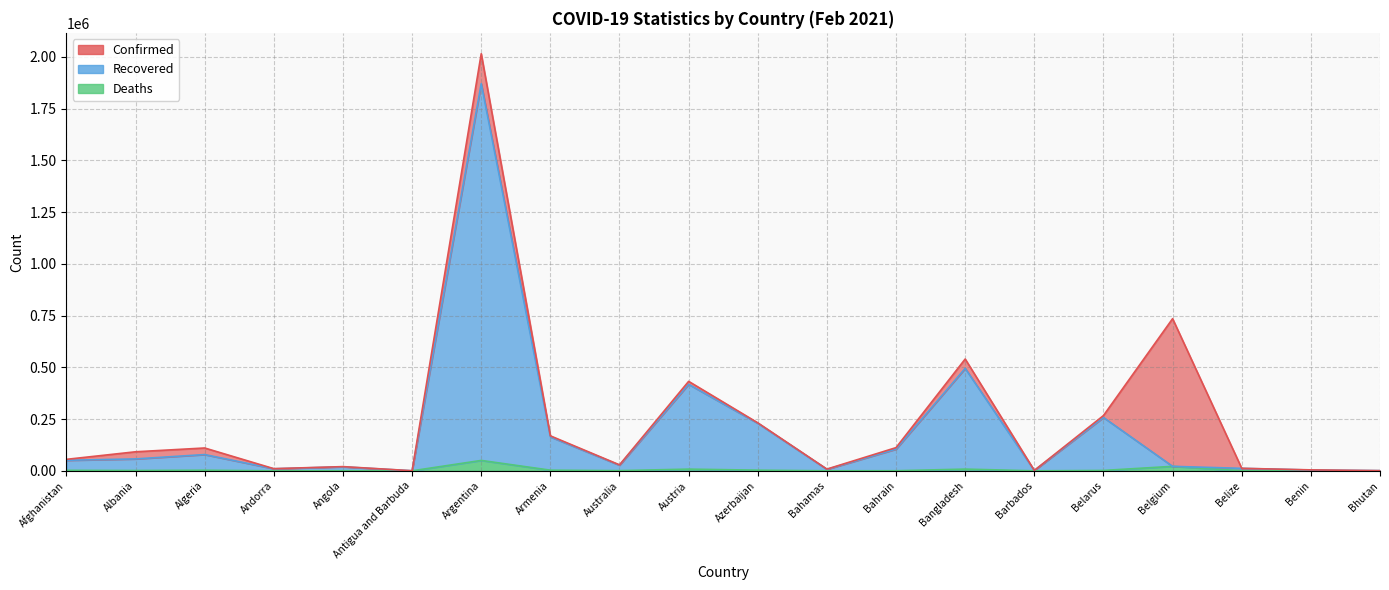

Reading left to right, transcribe all the data shown in this chart.

Confirmed: 55473	91987	110303	10427	20294	427	2015496	169022	28892	432303	231995	8311	112102	540266	1947	267029	735220	12134	4560	863
Recovered: 50819	57526	78560	9939	19276	208	1871153	164082	27026	418072	229692	7109	104885	495033	1608	257820	21599	11936	3828	856
Deaths: 2427	1543	2932	106	490	9	50188	3140	909	8195	3178	178	398	8266	21	1840	21599	313	56	1